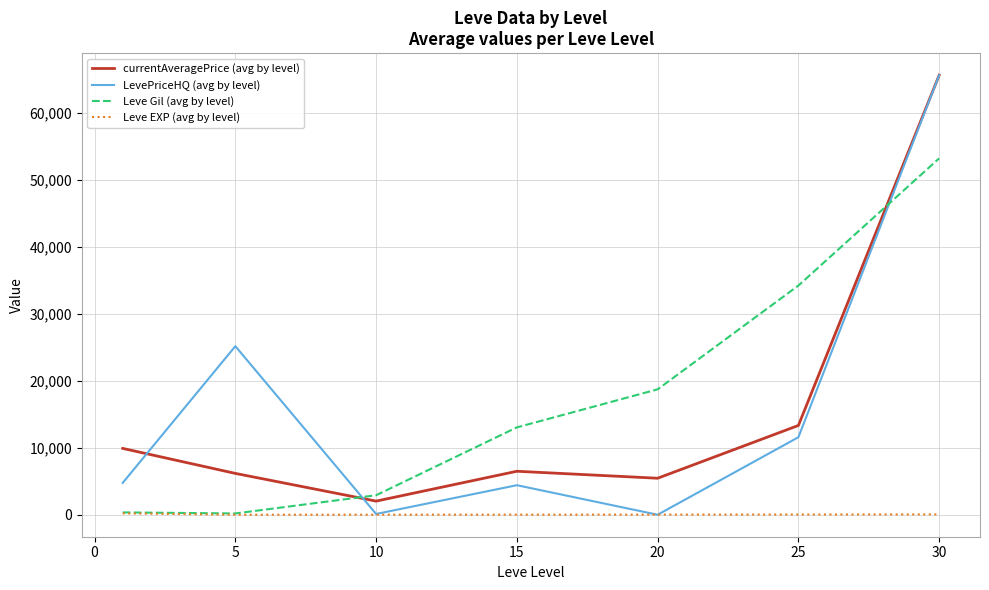

What is the difference between the maximum and minimum values in the currentAveragePrice (avg by level) series?

63592.3